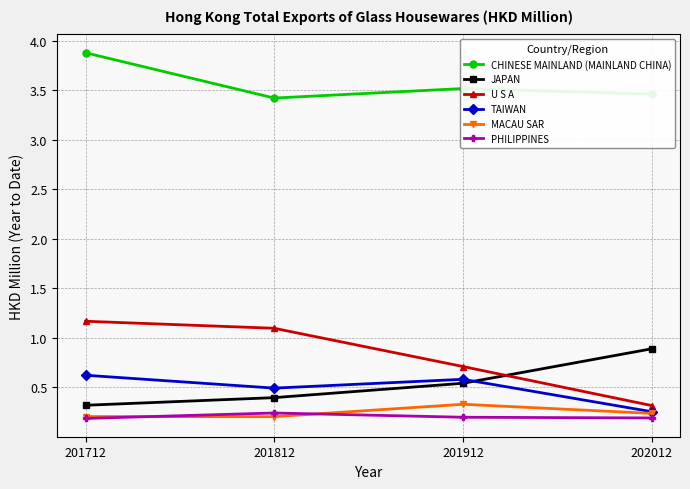

What is the greatest value displayed?

3.9